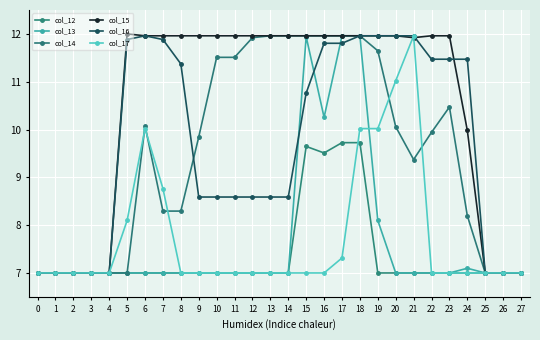

How many series are shown in this chart?

6